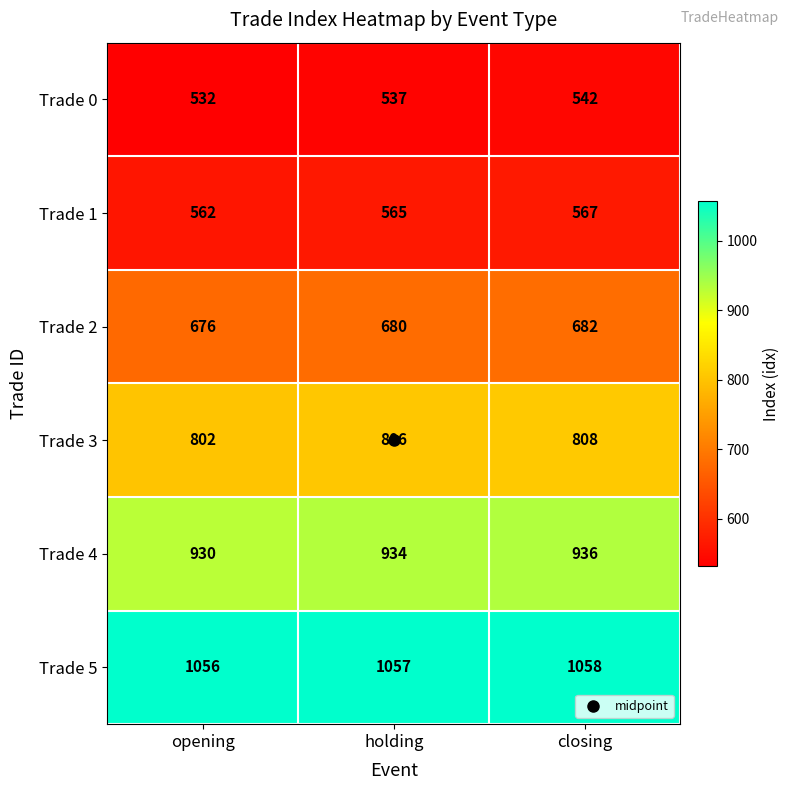

What is the total value across all series at closing?

4593